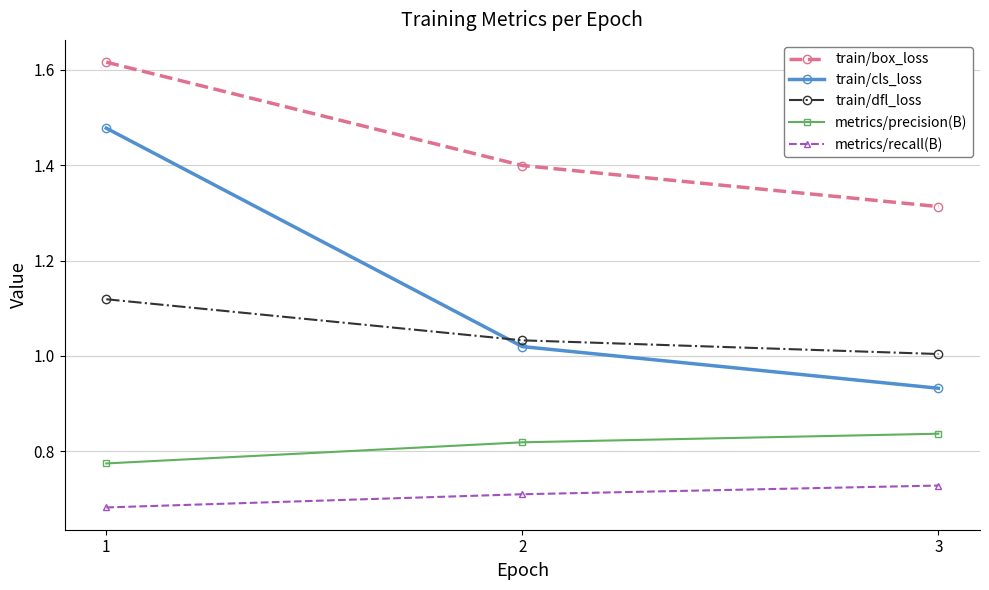

What is the sum of the train/box_loss values at 1 and 2?

3.0